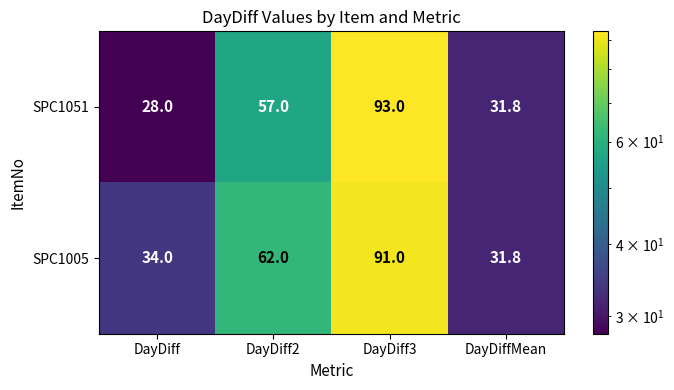

True or false: SPC1005 has a value of 31.8 at DayDiffMean.

True